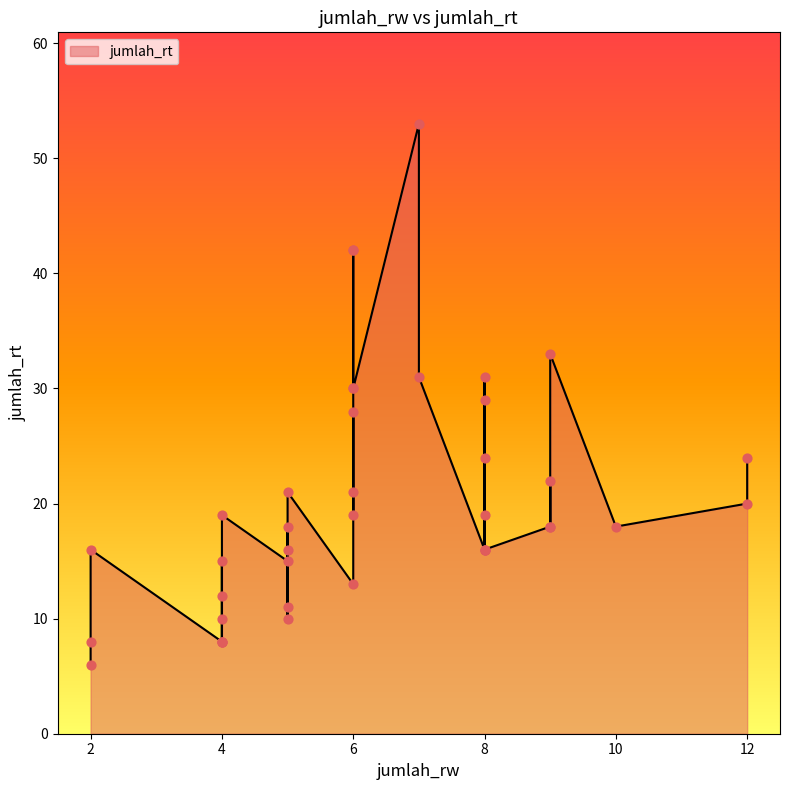

What is the change in value from 8 to 6?

+14